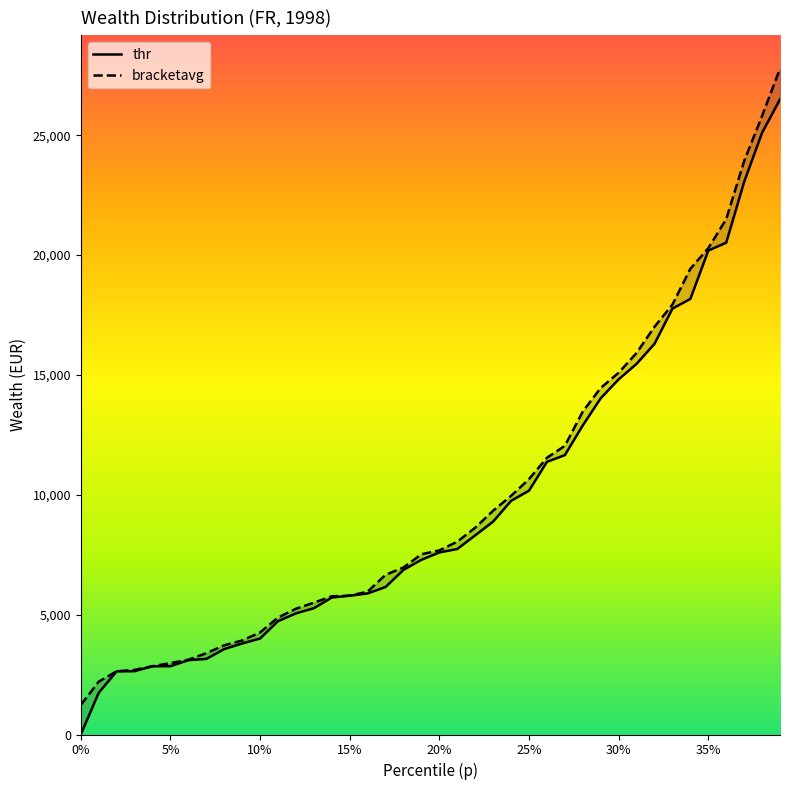

True or false: thr and bracketavg intersect in this chart.

False